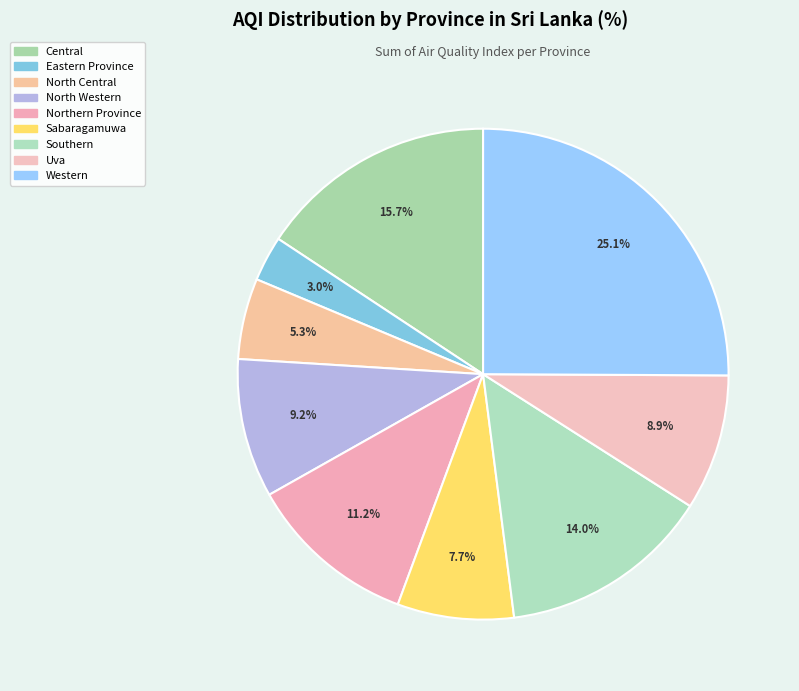

Which has a higher value, Southern or North Central?

Southern